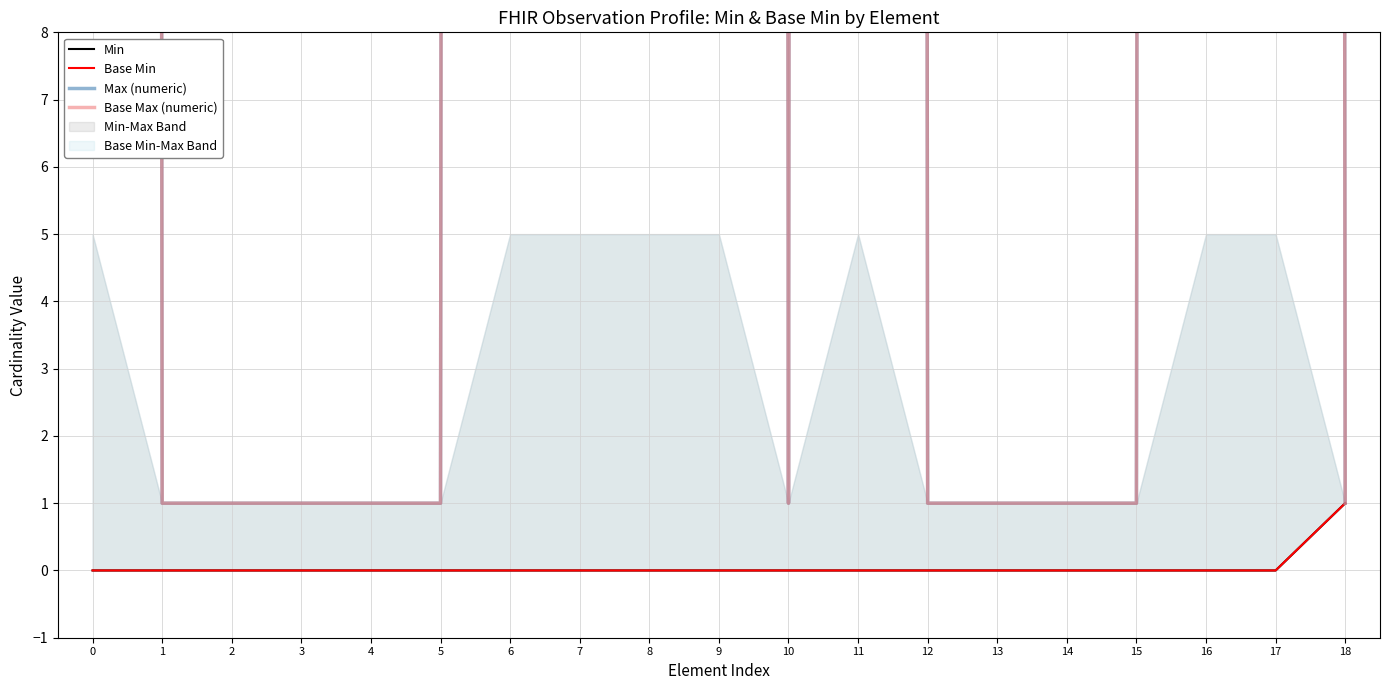

Reading left to right, what are all the values shown in this chart?

Min: 0=0	1=0	2=0	3=0	4=0	5=0	6=0	7=0	8=0	9=0	10=0	11=0	12=0	13=0	14=0	15=0	16=0	17=0	18=1
Base Min: 0=0	1=0	2=0	3=0	4=0	5=0	6=0	7=0	8=0	9=0	10=0	11=0	12=0	13=0	14=0	15=0	16=0	17=0	18=1
Max (numeric): 0=999	1=1	2=1	3=1	4=1	5=1	6=999	7=999	8=999	9=999	10=1	11=999	12=1	13=1	14=1	15=1	16=999	17=999	18=1
Base Max (numeric): 0=999	1=1	2=1	3=1	4=1	5=1	6=999	7=999	8=999	9=999	10=1	11=999	12=1	13=1	14=1	15=1	16=999	17=999	18=1